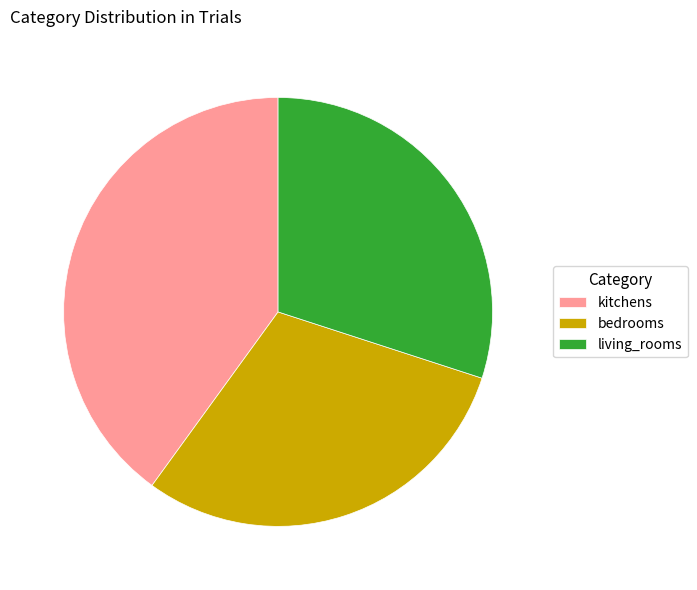

What is the largest slice in the pie chart?

kitchens